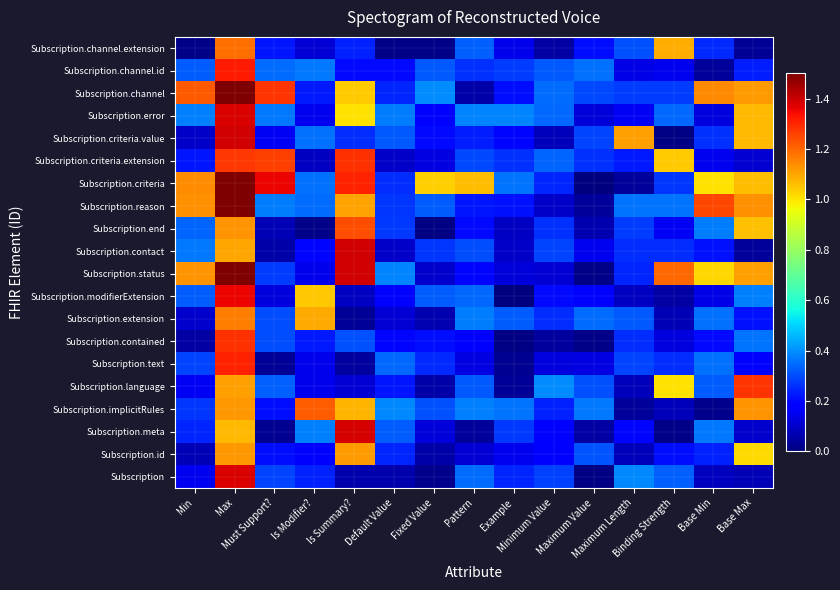

Reading left to right, transcribe all the data shown in this chart.

Subscription: Min=0.1	Max=1.4	Must Support?=0.3	Is Modifier?=0.2	Is Summary?=0.1	Default Value=0.1	Fixed Value=0.0	Pattern=0.3	Example=0.2	Minimum Value=0.3	Maximum Value=0.0	Maximum Length=0.4	Binding Strength=0.3	Base Min=0.1	Base Max=0.1
Subscription.id: Min=0.1	Max=1.1	Must Support?=0.2	Is Modifier?=0.2	Is Summary?=1.1	Default Value=0.2	Fixed Value=0.1	Pattern=0.1	Example=0.1	Minimum Value=0.2	Maximum Value=0.3	Maximum Length=0.1	Binding Strength=0.2	Base Min=0.2	Base Max=1.0
Subscription.meta: Min=0.2	Max=1.1	Must Support?=0.0	Is Modifier?=0.4	Is Summary?=1.4	Default Value=0.3	Fixed Value=0.1	Pattern=0.0	Example=0.3	Minimum Value=0.2	Maximum Value=0.0	Maximum Length=0.2	Binding Strength=0.0	Base Min=0.4	Base Max=0.1
Subscription.implicitRules: Min=0.3	Max=1.1	Must Support?=0.2	Is Modifier?=1.2	Is Summary?=1.1	Default Value=0.4	Fixed Value=0.3	Pattern=0.4	Example=0.4	Minimum Value=0.2	Maximum Value=0.4	Maximum Length=0.0	Binding Strength=0.1	Base Min=0.0	Base Max=1.1
Subscription.language: Min=0.2	Max=1.1	Must Support?=0.3	Is Modifier?=0.1	Is Summary?=0.1	Default Value=0.2	Fixed Value=0.1	Pattern=0.3	Example=0.0	Minimum Value=0.4	Maximum Value=0.3	Maximum Length=0.1	Binding Strength=1.0	Base Min=0.3	Base Max=1.3
Subscription.text: Min=0.3	Max=1.3	Must Support?=0.0	Is Modifier?=0.1	Is Summary?=0.0	Default Value=0.3	Fixed Value=0.2	Pattern=0.1	Example=0.0	Minimum Value=0.1	Maximum Value=0.1	Maximum Length=0.3	Binding Strength=0.3	Base Min=0.4	Base Max=0.2
Subscription.contained: Min=0.0	Max=1.3	Must Support?=0.3	Is Modifier?=0.2	Is Summary?=0.3	Default Value=0.2	Fixed Value=0.2	Pattern=0.2	Example=0.0	Minimum Value=0.0	Maximum Value=0.0	Maximum Length=0.3	Binding Strength=0.1	Base Min=0.2	Base Max=0.4
Subscription.extension: Min=0.1	Max=1.2	Must Support?=0.3	Is Modifier?=1.1	Is Summary?=0.0	Default Value=0.1	Fixed Value=0.1	Pattern=0.4	Example=0.3	Minimum Value=0.3	Maximum Value=0.3	Maximum Length=0.3	Binding Strength=0.1	Base Min=0.4	Base Max=0.2
Subscription.modifierExtension: Min=0.3	Max=1.4	Must Support?=0.1	Is Modifier?=1.0	Is Summary?=0.1	Default Value=0.2	Fixed Value=0.3	Pattern=0.3	Example=0.0	Minimum Value=0.2	Maximum Value=0.2	Maximum Length=0.1	Binding Strength=0.0	Base Min=0.1	Base Max=0.4
Subscription.status: Min=1.1	Max=1.5	Must Support?=0.3	Is Modifier?=0.1	Is Summary?=1.4	Default Value=0.4	Fixed Value=0.1	Pattern=0.2	Example=0.1	Minimum Value=0.1	Maximum Value=0.0	Maximum Length=0.2	Binding Strength=1.2	Base Min=1.0	Base Max=1.1
Subscription.contact: Min=0.4	Max=1.1	Must Support?=0.1	Is Modifier?=0.2	Is Summary?=1.4	Default Value=0.1	Fixed Value=0.3	Pattern=0.3	Example=0.1	Minimum Value=0.3	Maximum Value=0.1	Maximum Length=0.3	Binding Strength=0.3	Base Min=0.2	Base Max=0.0
Subscription.end: Min=0.3	Max=1.1	Must Support?=0.1	Is Modifier?=0.0	Is Summary?=1.2	Default Value=0.3	Fixed Value=0.0	Pattern=0.2	Example=0.1	Minimum Value=0.3	Maximum Value=0.1	Maximum Length=0.3	Binding Strength=0.2	Base Min=0.4	Base Max=1.1
Subscription.reason: Min=1.1	Max=1.5	Must Support?=0.4	Is Modifier?=0.4	Is Summary?=1.1	Default Value=0.3	Fixed Value=0.3	Pattern=0.2	Example=0.2	Minimum Value=0.1	Maximum Value=0.0	Maximum Length=0.4	Binding Strength=0.4	Base Min=1.3	Base Max=1.1
Subscription.criteria: Min=1.1	Max=1.5	Must Support?=1.4	Is Modifier?=0.4	Is Summary?=1.3	Default Value=0.3	Fixed Value=1.0	Pattern=1.1	Example=0.4	Minimum Value=0.2	Maximum Value=0.0	Maximum Length=0.0	Binding Strength=0.3	Base Min=1.0	Base Max=1.1
Subscription.criteria.extension: Min=0.2	Max=1.3	Must Support?=1.3	Is Modifier?=0.1	Is Summary?=1.3	Default Value=0.1	Fixed Value=0.1	Pattern=0.3	Example=0.3	Minimum Value=0.3	Maximum Value=0.3	Maximum Length=0.2	Binding Strength=1.0	Base Min=0.1	Base Max=0.1
Subscription.criteria.value: Min=0.1	Max=1.4	Must Support?=0.2	Is Modifier?=0.4	Is Summary?=0.3	Default Value=0.3	Fixed Value=0.2	Pattern=0.2	Example=0.2	Minimum Value=0.1	Maximum Value=0.3	Maximum Length=1.1	Binding Strength=0.0	Base Min=0.3	Base Max=1.1
Subscription.error: Min=0.4	Max=1.4	Must Support?=0.4	Is Modifier?=0.1	Is Summary?=1.0	Default Value=0.4	Fixed Value=0.2	Pattern=0.4	Example=0.4	Minimum Value=0.3	Maximum Value=0.1	Maximum Length=0.2	Binding Strength=0.3	Base Min=0.1	Base Max=1.1
Subscription.channel: Min=1.2	Max=1.5	Must Support?=1.3	Is Modifier?=0.2	Is Summary?=1.0	Default Value=0.2	Fixed Value=0.4	Pattern=0.1	Example=0.2	Minimum Value=0.4	Maximum Value=0.3	Maximum Length=0.3	Binding Strength=0.3	Base Min=1.1	Base Max=1.1
Subscription.channel.id: Min=0.3	Max=1.3	Must Support?=0.3	Is Modifier?=0.4	Is Summary?=0.2	Default Value=0.2	Fixed Value=0.3	Pattern=0.3	Example=0.3	Minimum Value=0.3	Maximum Value=0.4	Maximum Length=0.1	Binding Strength=0.2	Base Min=0.0	Base Max=0.2
Subscription.channel.extension: Min=0.0	Max=1.2	Must Support?=0.2	Is Modifier?=0.1	Is Summary?=0.2	Default Value=0.0	Fixed Value=0.0	Pattern=0.3	Example=0.1	Minimum Value=0.1	Maximum Value=0.2	Maximum Length=0.3	Binding Strength=1.1	Base Min=0.2	Base Max=0.0